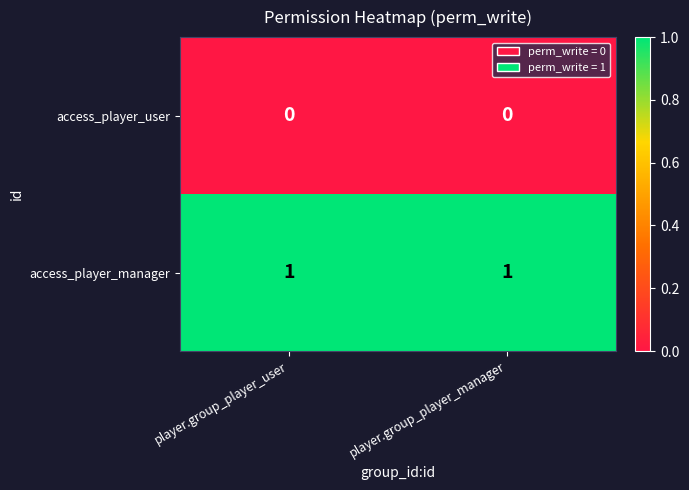

Is the value of access_player_user at player.group_player_manager greater than the value of access_player_manager at player.group_player_manager?

No